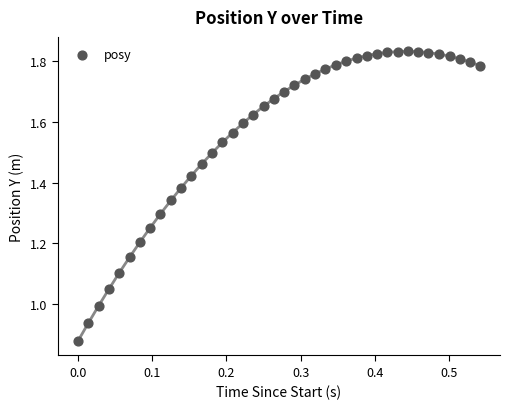

What is the range of X values (max minus min)?

0.5